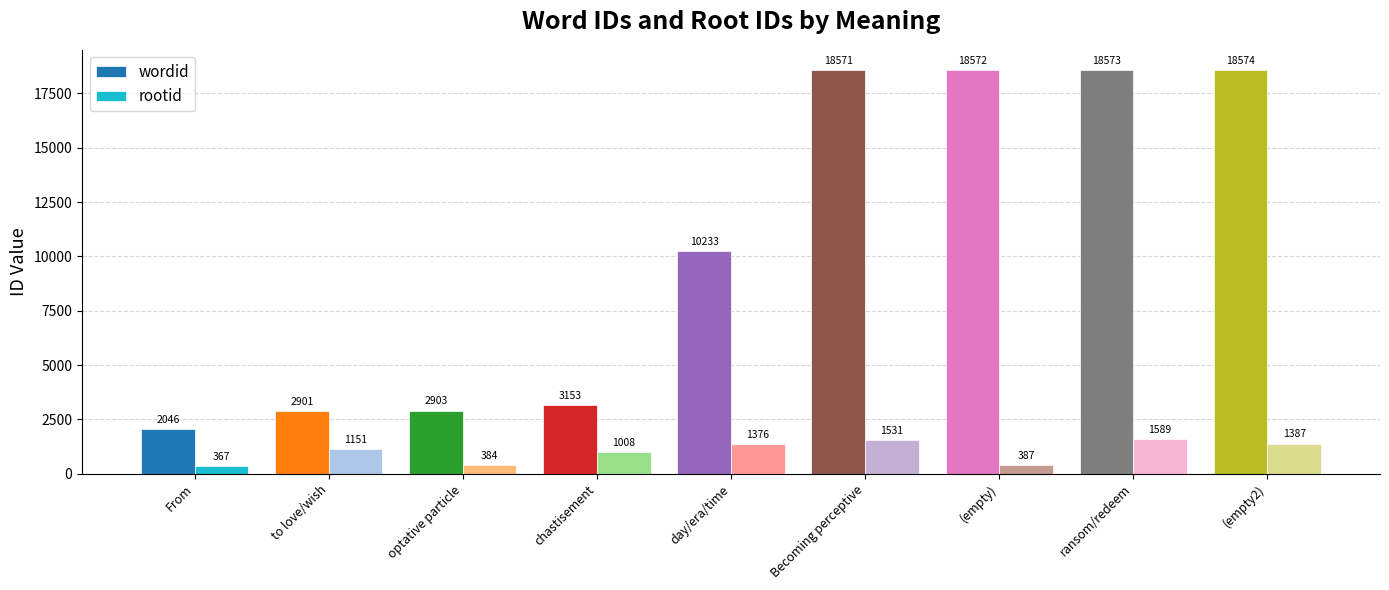

Which series changed the most between From and optative particle?

wordid